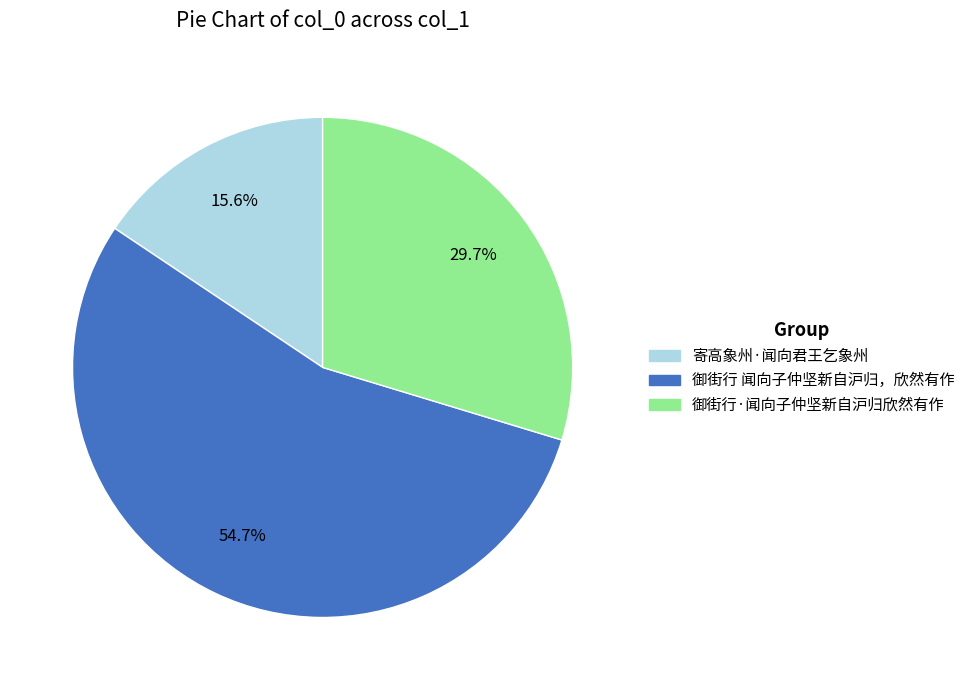

What percentage is NOT represented by 御街行·闻向子仲坚新自沪归欣然有作?

70.3%